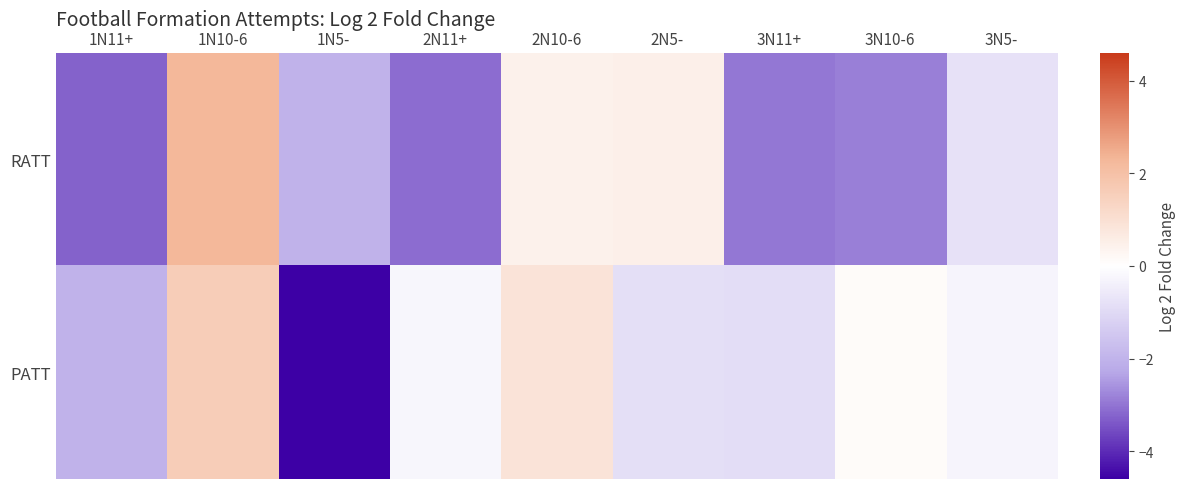

Reading left to right, list all the values displayed in this chart.

RATT: 1N11+=-3.3	1N10-6=2.3	1N5-=-2.0	2N11+=-3.1	2N10-6=0.4	2N5-=0.5	3N11+=-3.0	3N10-6=-2.8	3N5-=-0.8
PATT: 1N11+=-2.0	1N10-6=1.6	1N5-=-4.6	2N11+=-0.2	2N10-6=0.9	2N5-=-0.8	3N11+=-0.9	3N10-6=0.1	3N5-=-0.3